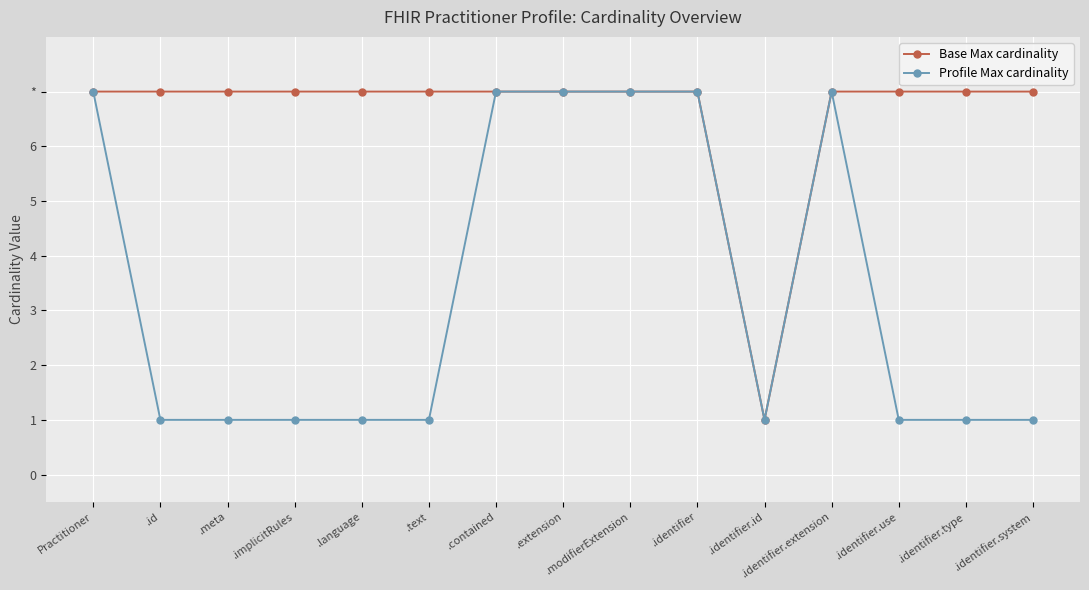

What is the smallest value displayed?

1